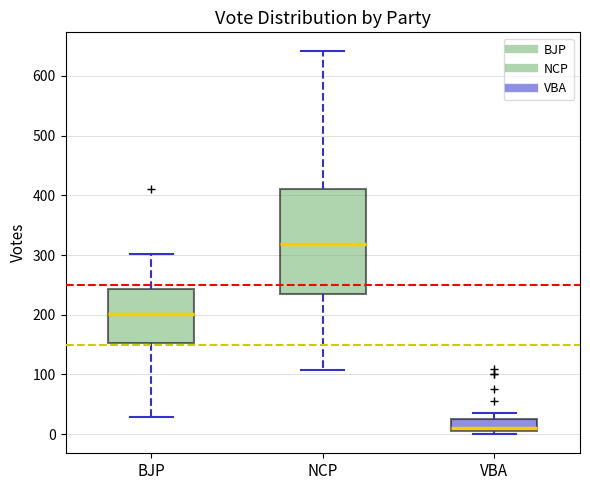

Reading left to right, read every box against the y-axis: the position of its median line, the range the box covers, and the ends of its whiskers. The values are not printed on the chart, so give them approximately, as read against the axis.

BJP: median 200, box 150 to 240, whiskers 30 to 300
NCP: median 320, box 230 to 410, whiskers 110 to 640
VBA: median 10, box 0 to 20, whiskers 0 (just below the box's lower edge) to 40